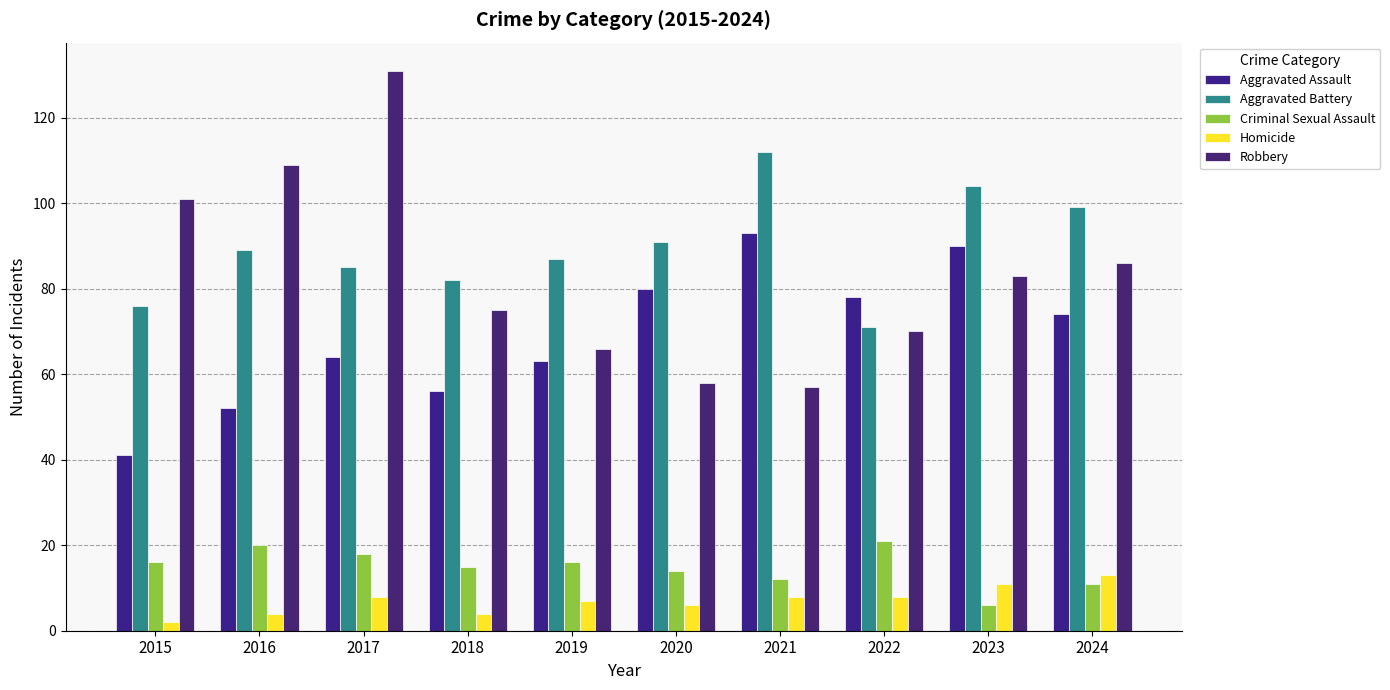

What is the difference between the highest and lowest values at 2022?

70